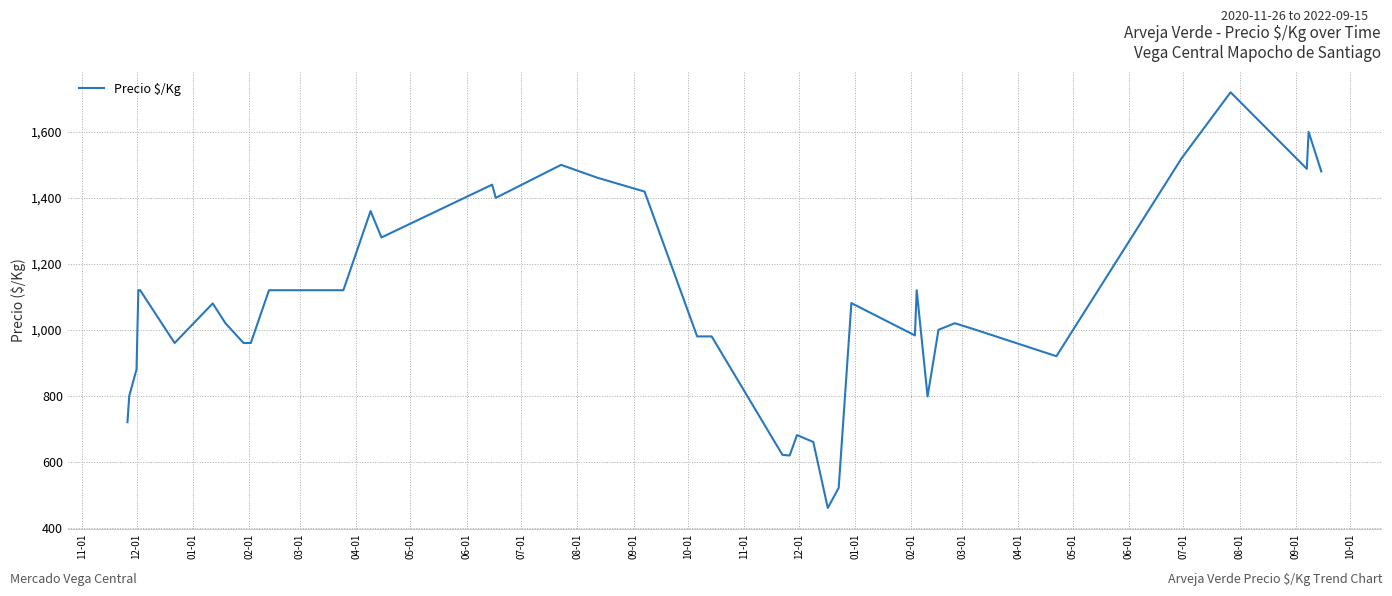

What is the greatest value displayed?

1720